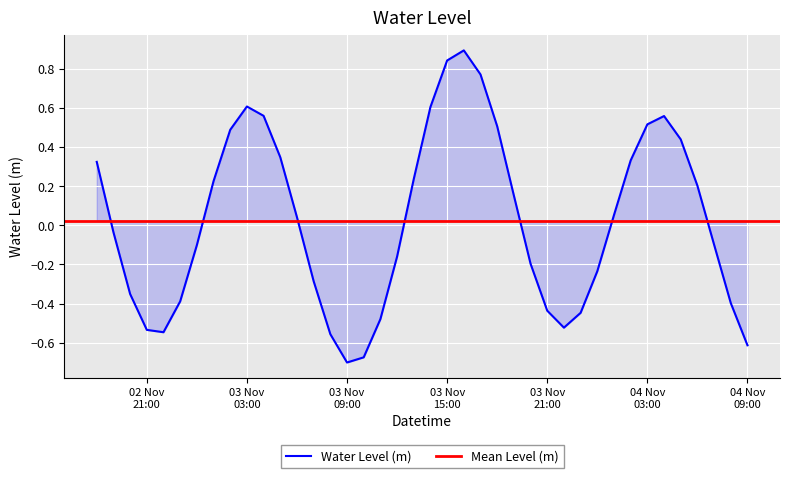

What is the maximum value for Water Level (m)?

0.9